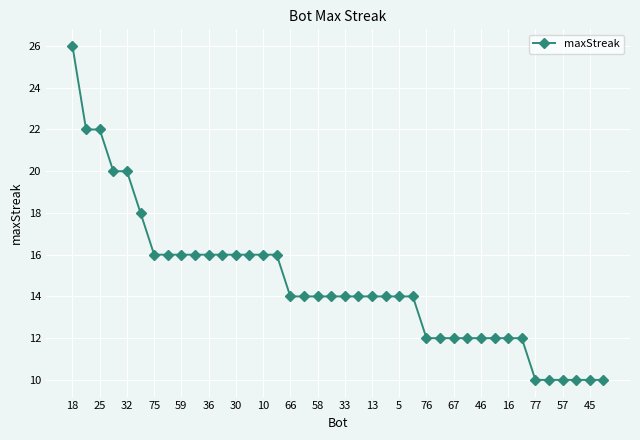

What is the smallest value displayed?

10